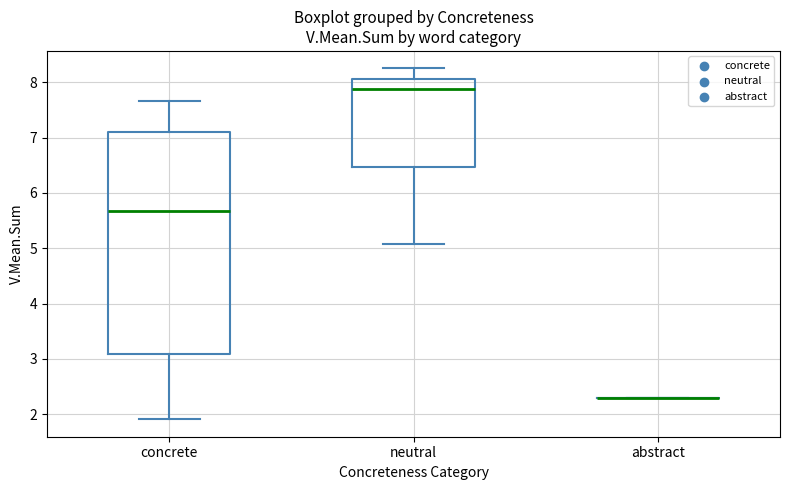

Reading left to right, read every box against the y-axis: the position of its median line, the range the box covers, and the ends of its whiskers. The values are not printed on the chart, so give them approximately, as read against the axis.

concrete: median 5.7, box 3.1 to 7.1, whiskers 1.9 to 7.7
neutral: median 7.9, box 6.5 to 8.1, whiskers 5.1 to 8.3
abstract: box collapsed to a line at 2.3, whiskers 2.3 to 2.3